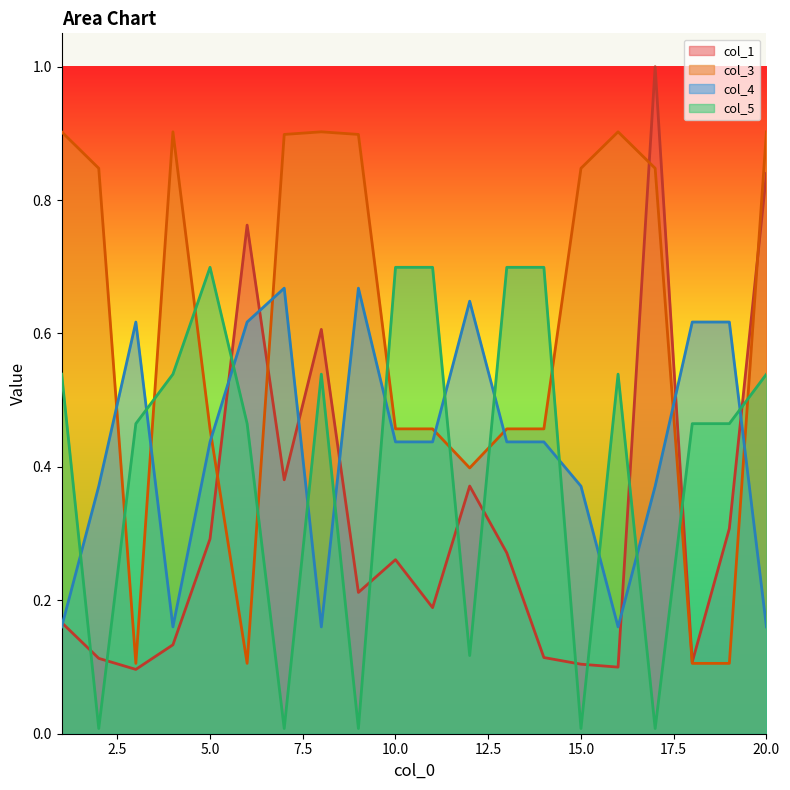

At 1, list the series in order from smallest to largest.

col_4, col_1, col_5, col_3